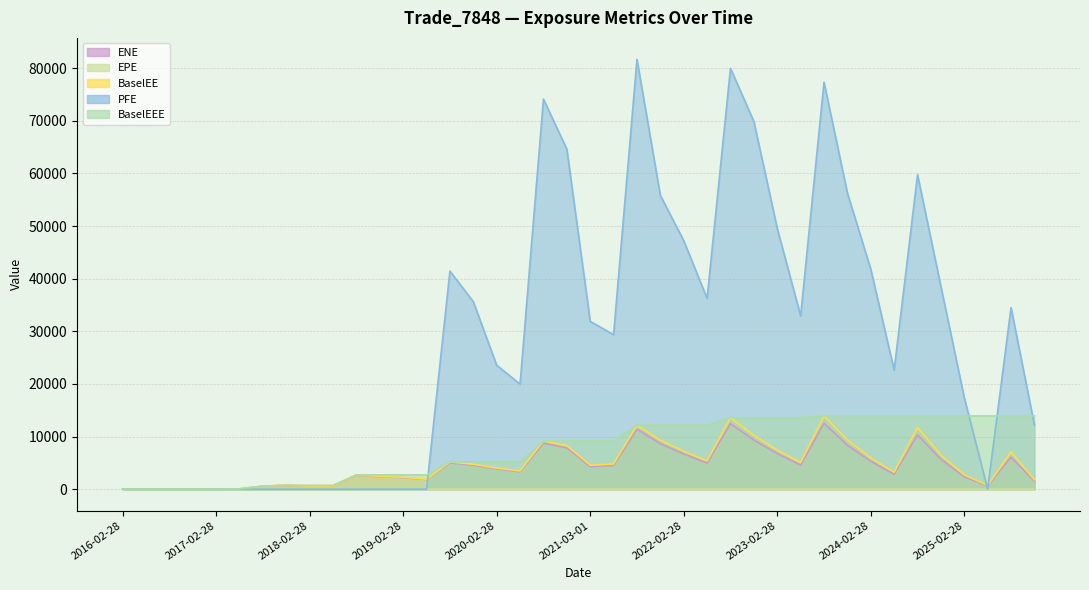

At which category does the chart reach its minimum across all series?

2016-02-28